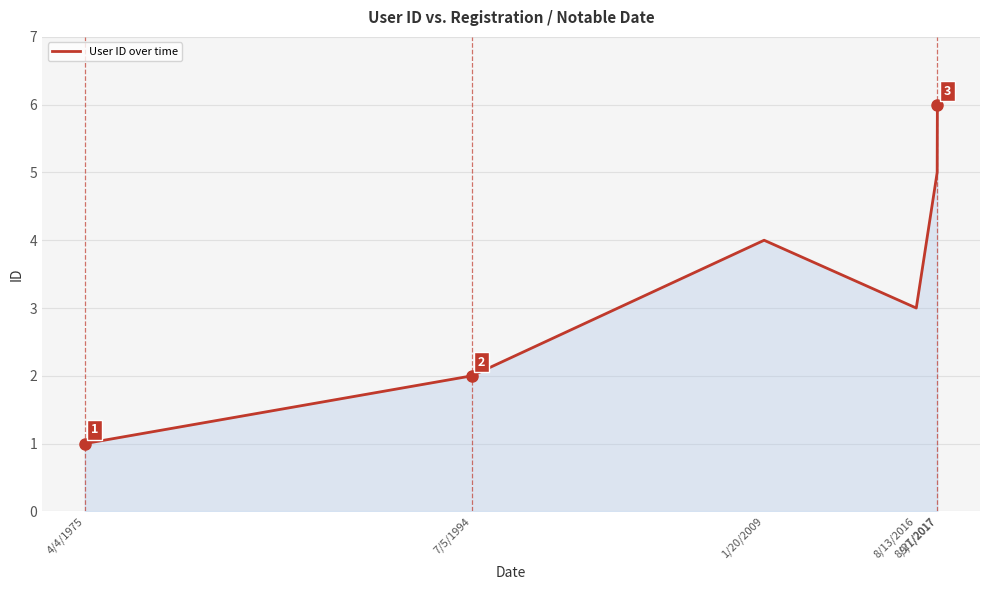

Reading left to right, extract all data points from this chart.

4/4/1975=1	7/5/1994=2	1/20/2009=4	8/13/2016=3	8/27/2017=5	9/1/2017=6